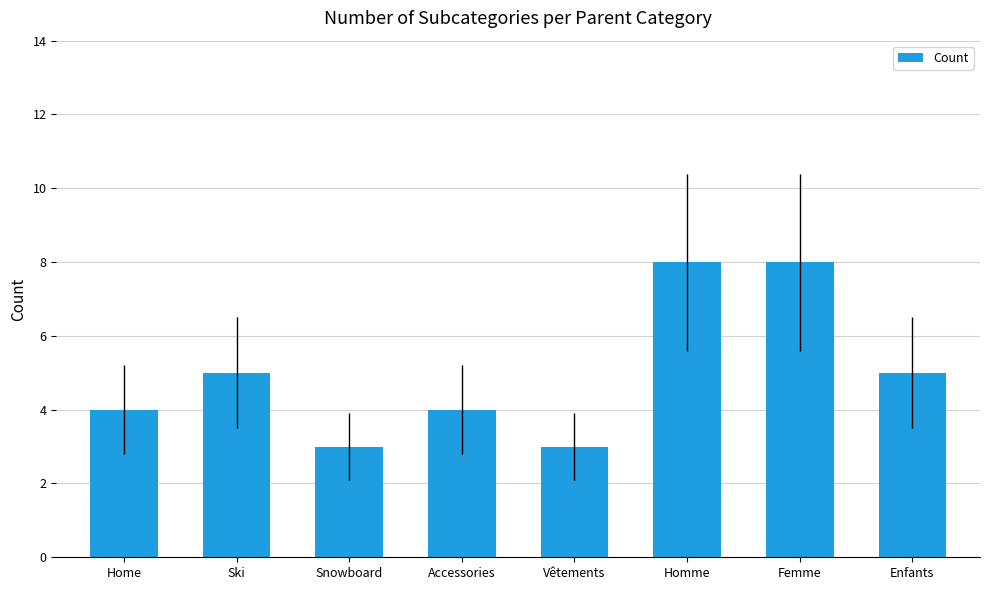

Is it true that the value at Femme is 8?

True